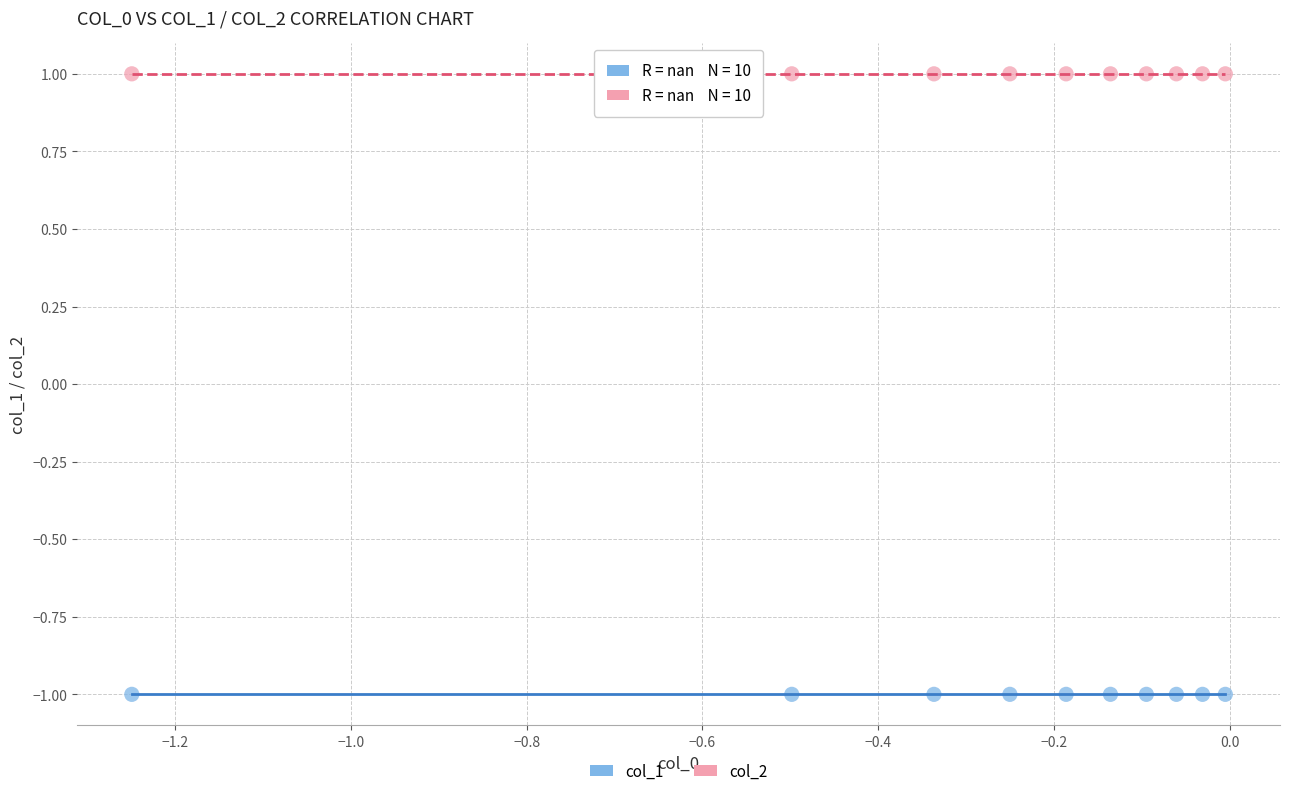

Which series contains the lowest Y value?

col_1